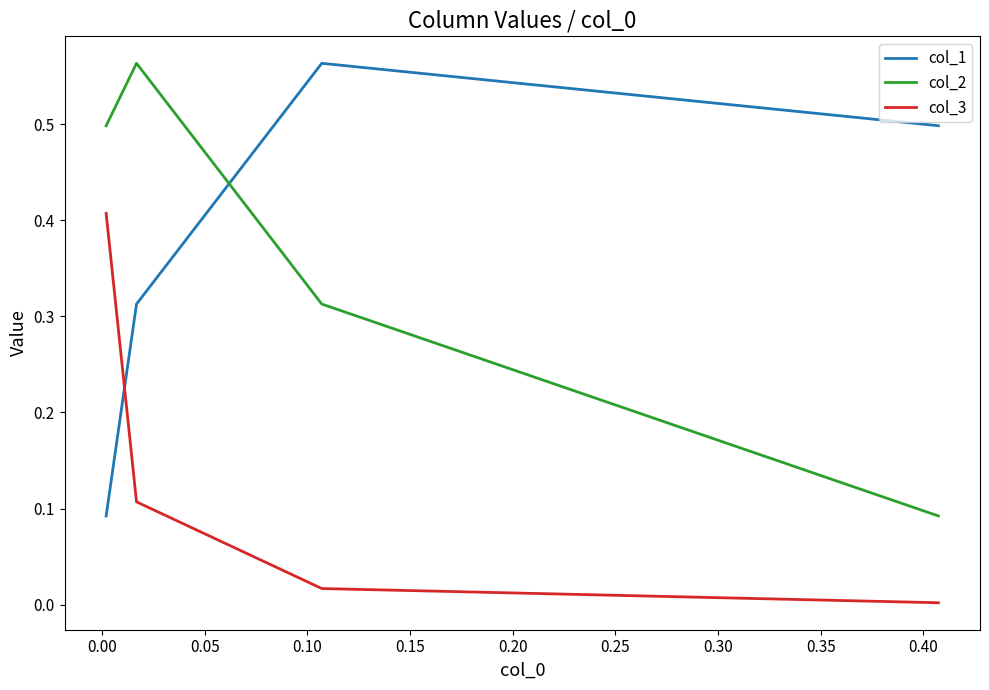

True or false: col_2 and col_3 intersect in this chart.

False